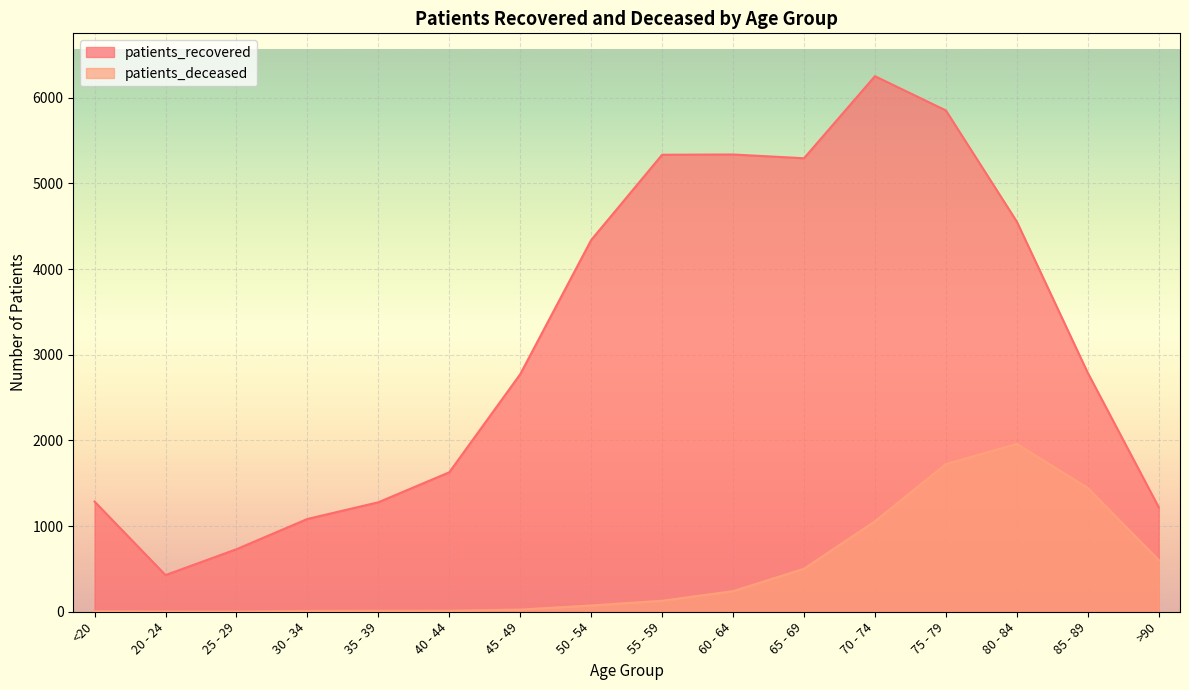

Is it true that patients_recovered equals 1173 at 45 - 49?

False